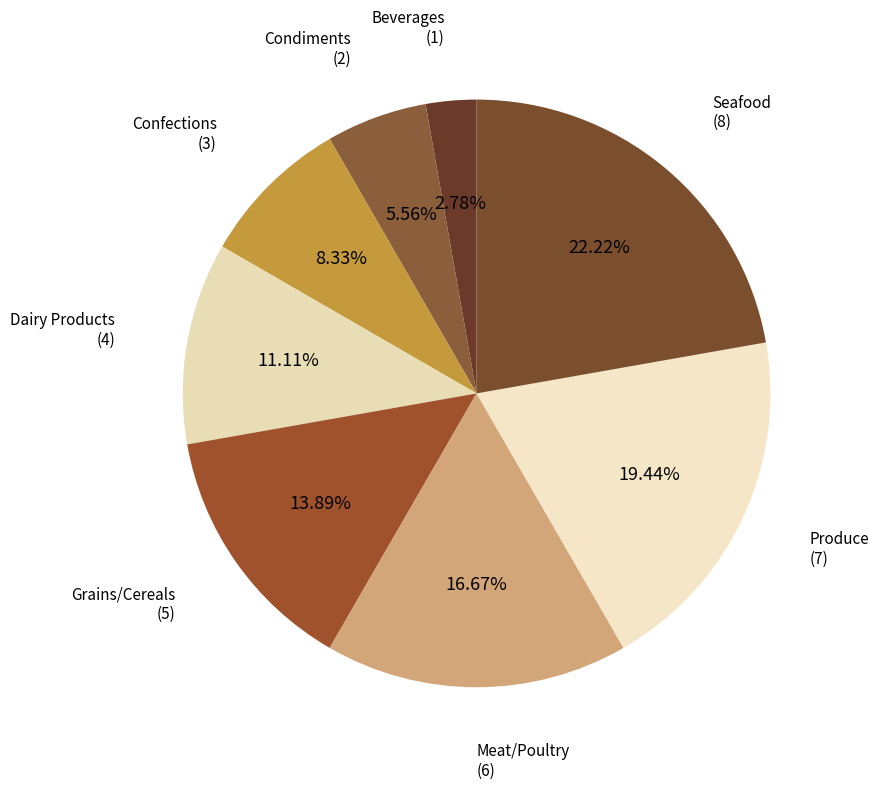

How many slices are in this pie chart?

8